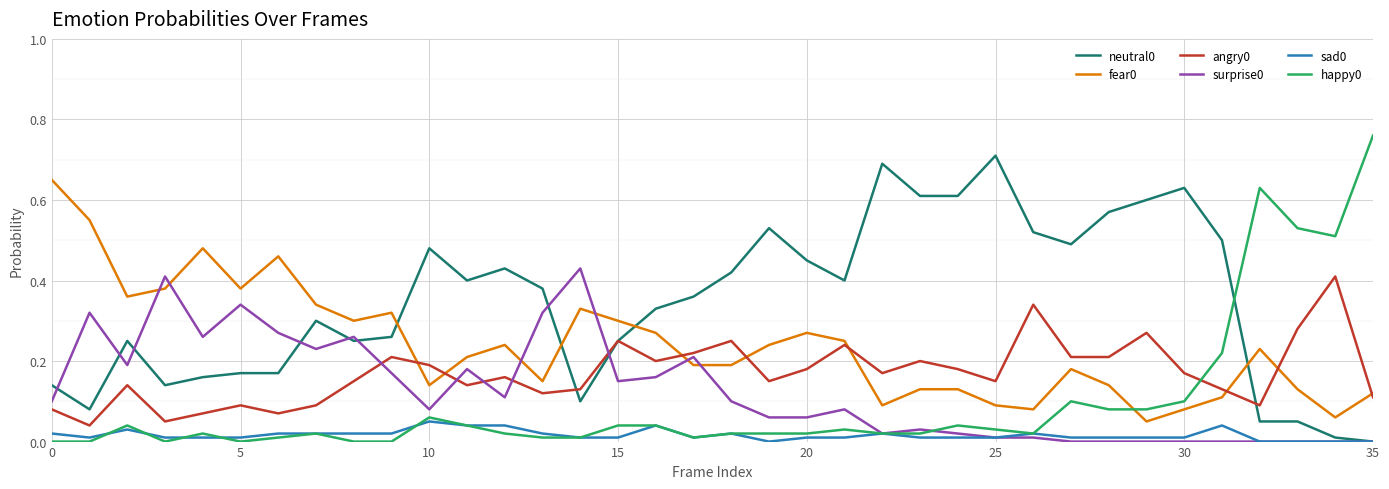

Where do fear0 and neutral0 first cross each other?

9 and 10